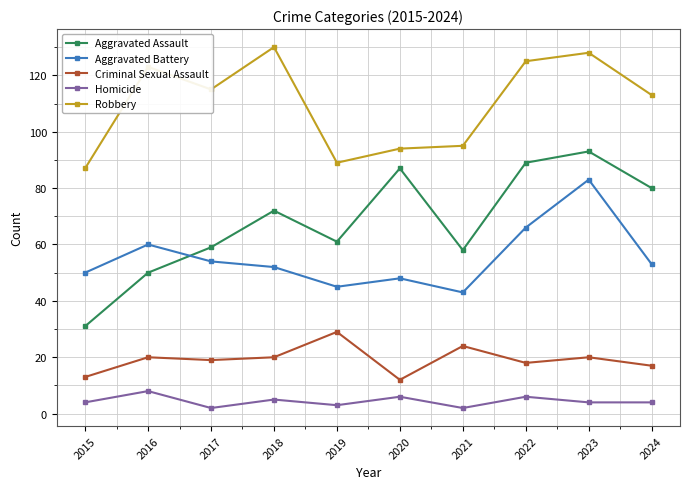

What is the difference between the highest and lowest values at 2021?

93